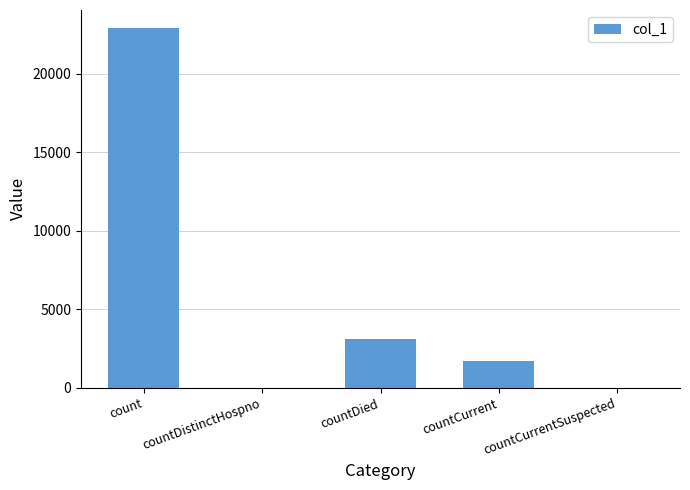

The value at countDied is 986. True or false?

False